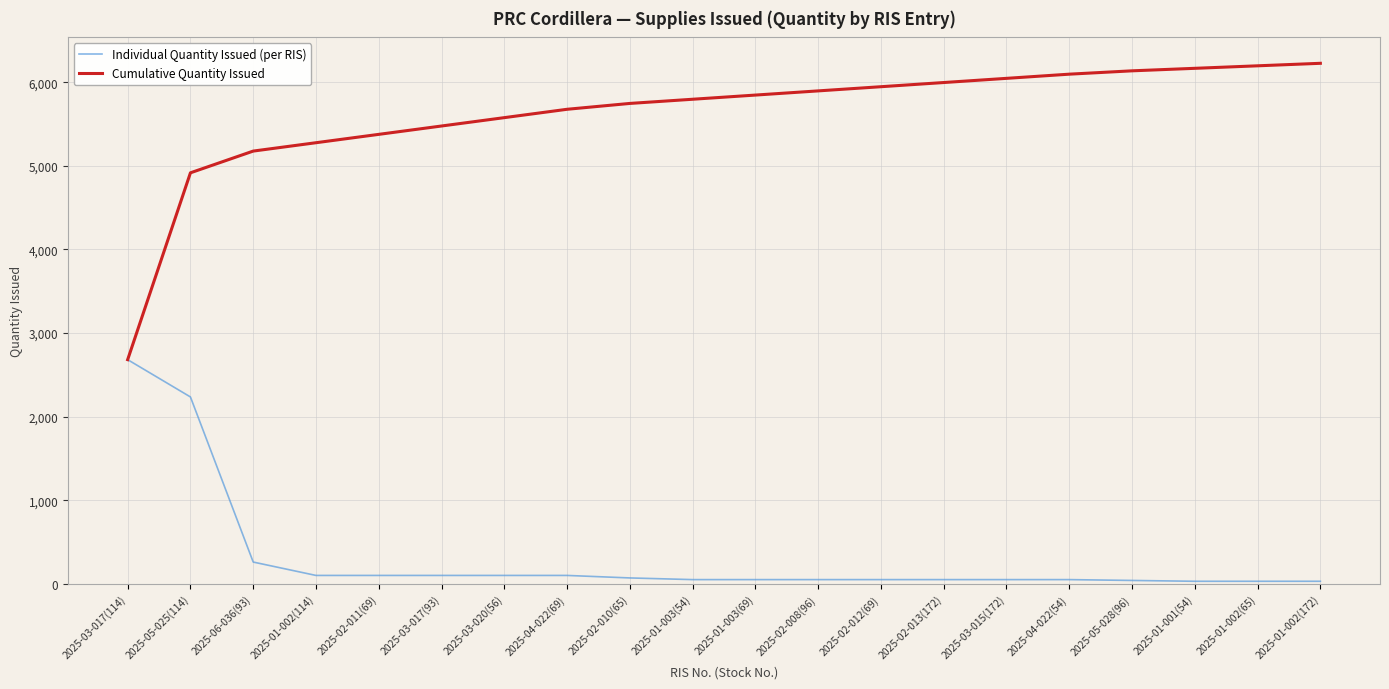

Rank the series by their average value, from lowest to highest.

Individual Quantity Issued (per RIS), Cumulative Quantity Issued